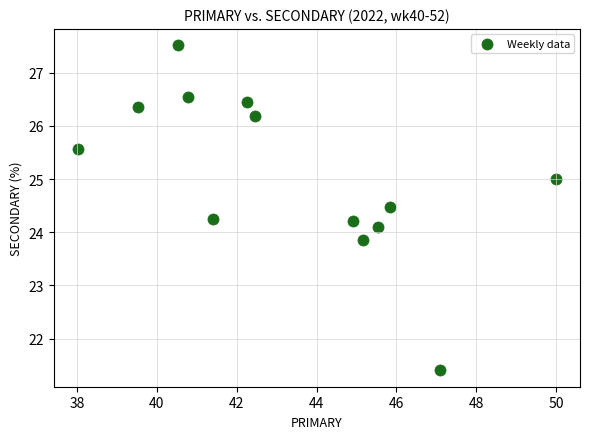

List the coordinates of all points as (X, Y) pairs, reading left to right.

(38.0, 25.6)  (39.5, 26.4)  (40.5, 27.5)  (40.8, 26.5)  (41.4, 24.2)  (42.2, 26.4)  (42.5, 26.2)  (44.9, 24.2)  (45.2, 23.9)  (45.5, 24.1)  (45.8, 24.5)  (47.1, 21.4)  (50.0, 25.0)